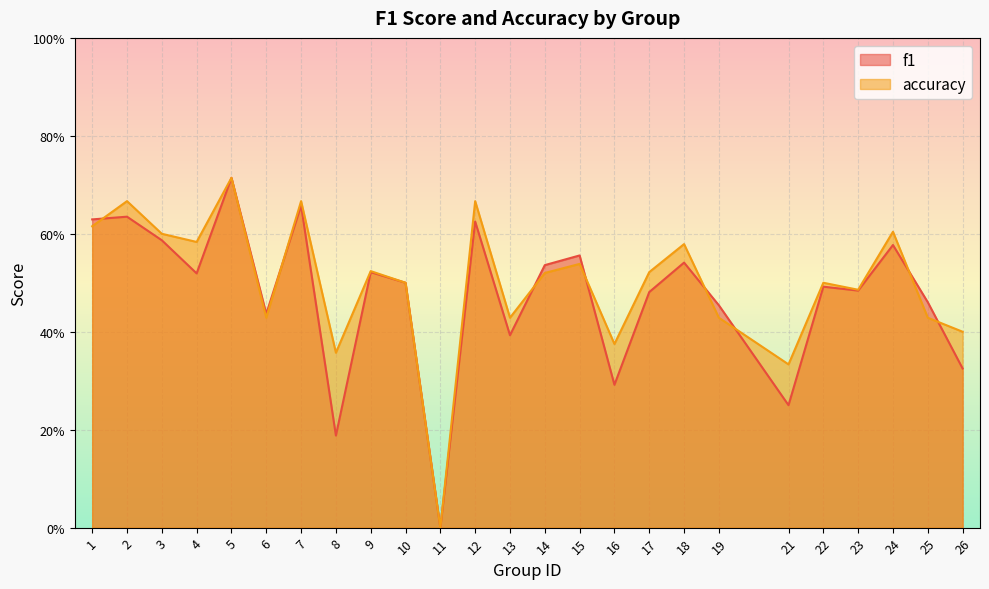

Reading left to right, what are all the values shown in this chart?

f1: 1=0.6	2=0.6	3=0.6	4=0.5	5=0.7	6=0.4	7=0.7	8=0.2	9=0.5	10=0.5	11=0.0	12=0.6	13=0.4	14=0.5	15=0.6	16=0.3	17=0.5	18=0.5	19=0.5	21=0.2	22=0.5	23=0.5	24=0.6	25=0.5	26=0.3
accuracy: 1=0.6	2=0.7	3=0.6	4=0.6	5=0.7	6=0.4	7=0.7	8=0.4	9=0.5	10=0.5	11=0.0	12=0.7	13=0.4	14=0.5	15=0.5	16=0.4	17=0.5	18=0.6	19=0.4	21=0.3	22=0.5	23=0.5	24=0.6	25=0.4	26=0.4